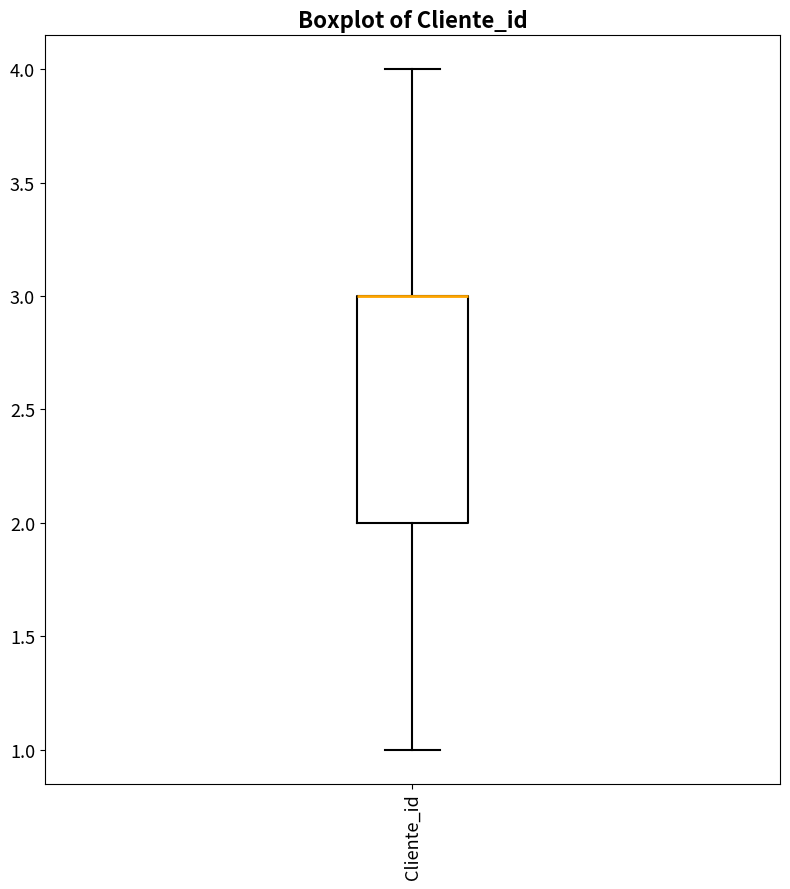

Read this box plot against the y-axis: the position of the median line, the range covered by the box, and the ends of both whiskers. The values are not printed on the chart, so give them approximately, as read against the axis.

median 3 (drawn on the box's upper edge), box 2 to 3, whiskers 1 to 4